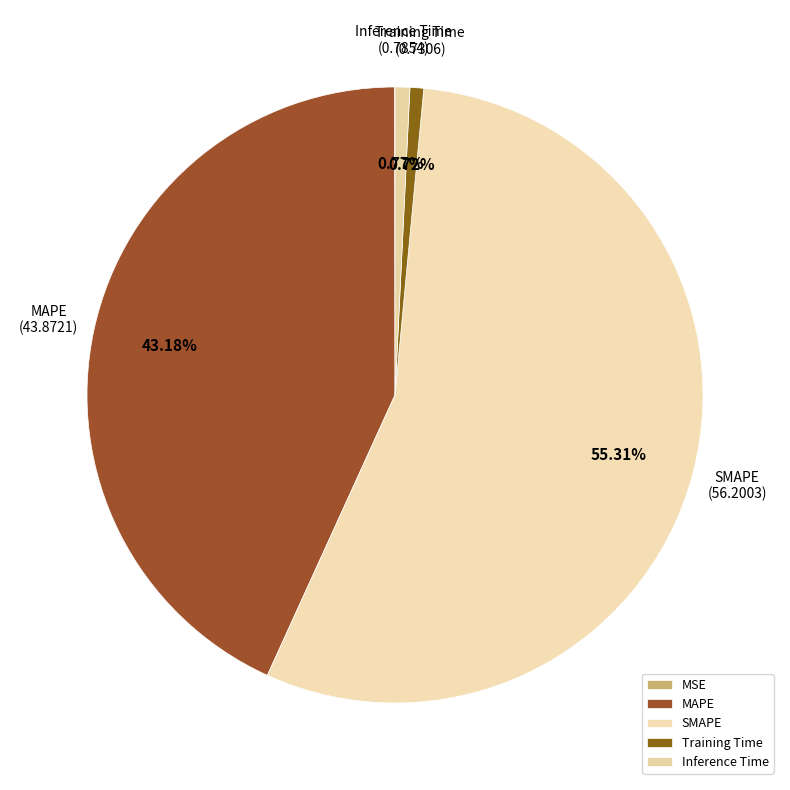

Count the number of slices in the pie.

5